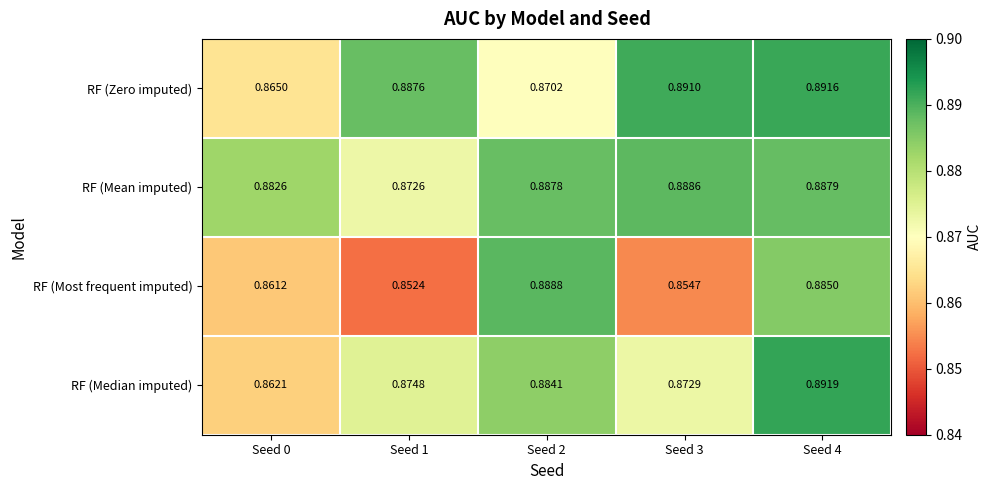

How many data points does each series have?

5